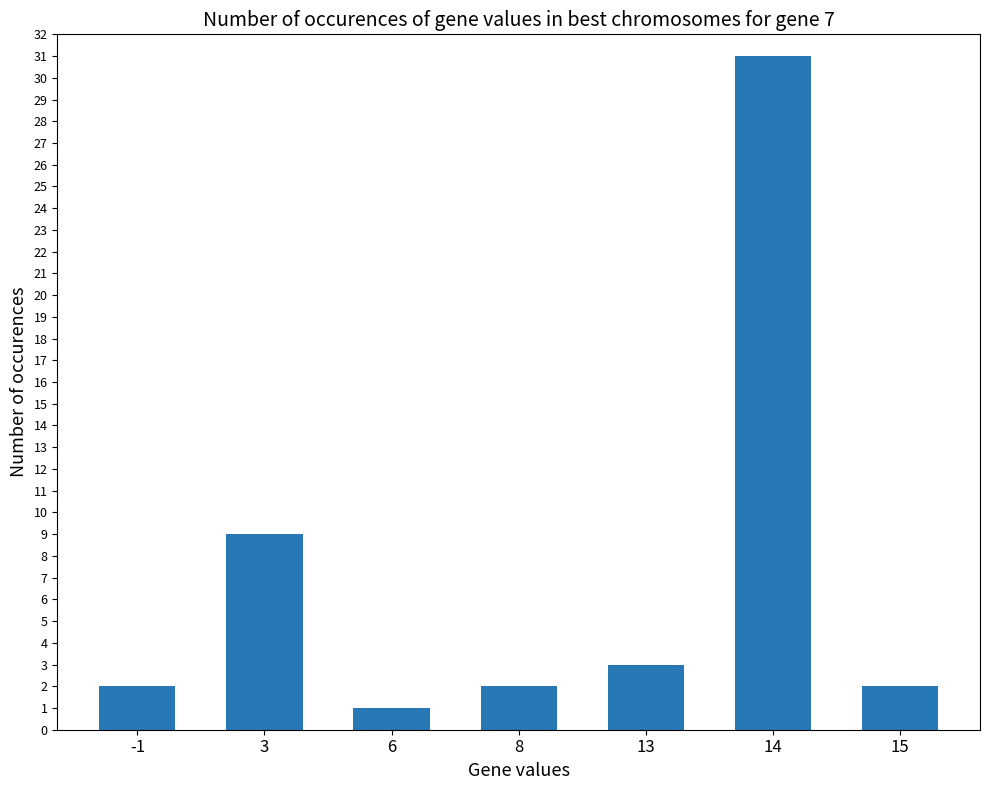

What is the value of the 4th bar from the left?

2